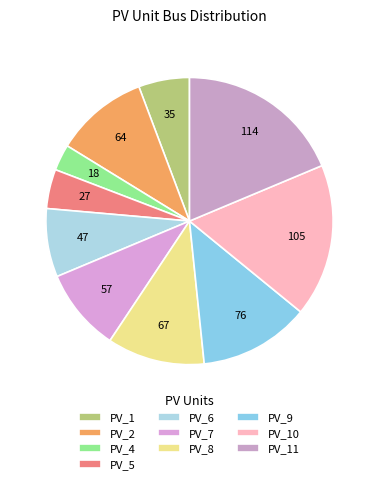

Which category has the smallest portion of the pie?

PV_4